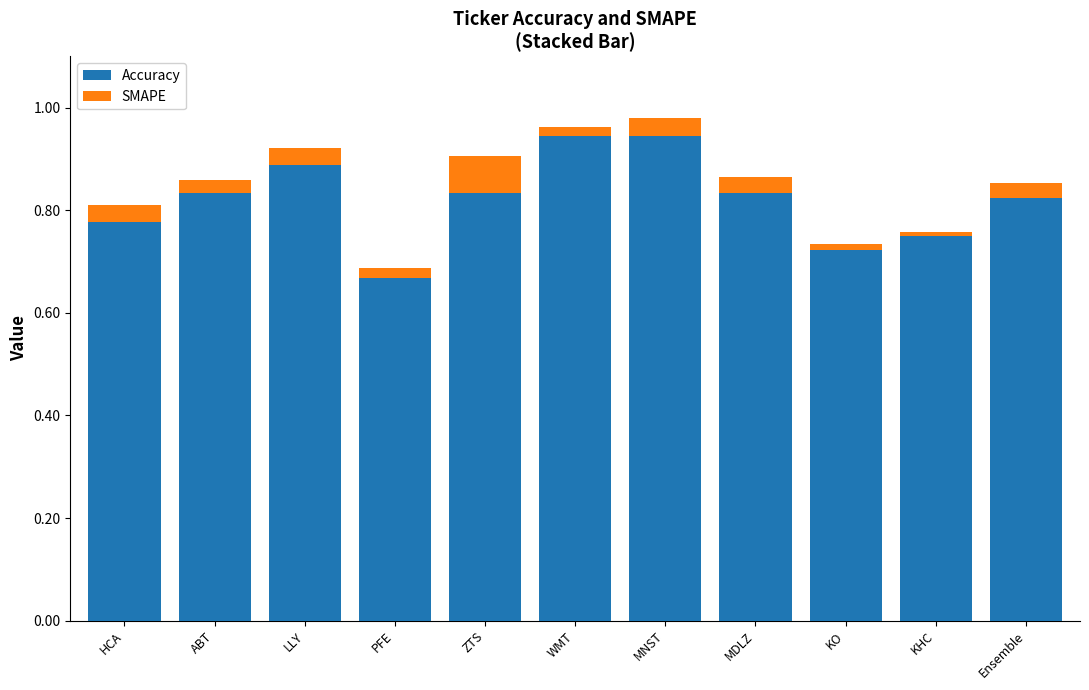

The Accuracy series shows 1.3 at ABT. True or false?

False